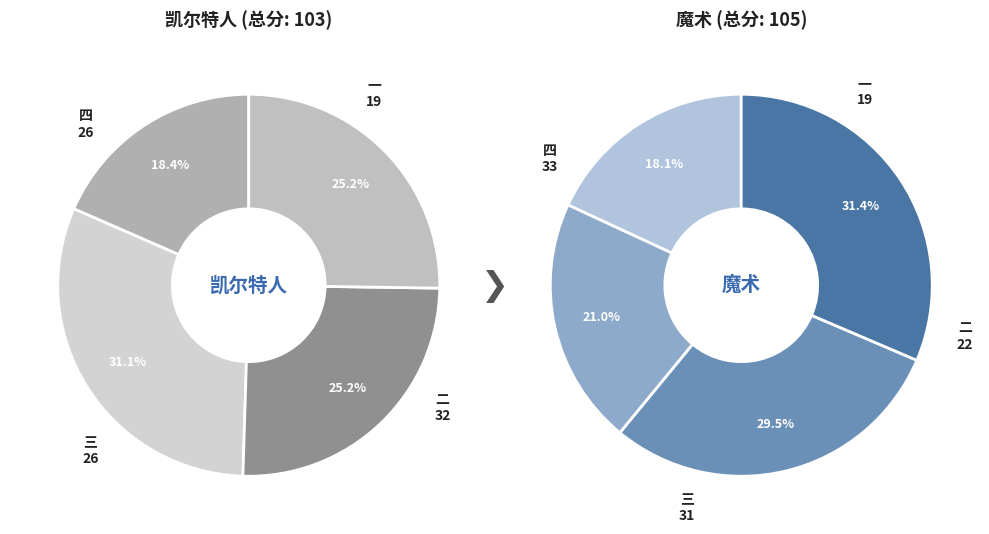

Which category has the smallest portion of the pie?

一